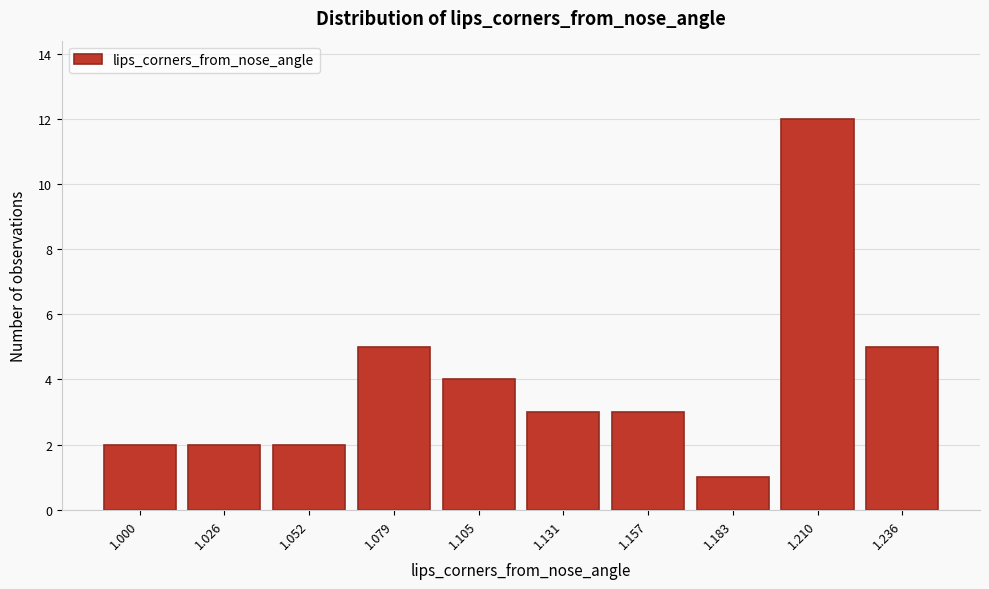

Reading left to right, extract all data points from this chart.

1.000=2	1.026=2	1.052=2	1.079=5	1.105=4	1.131=3	1.157=3	1.183=1	1.210=12	1.236=5